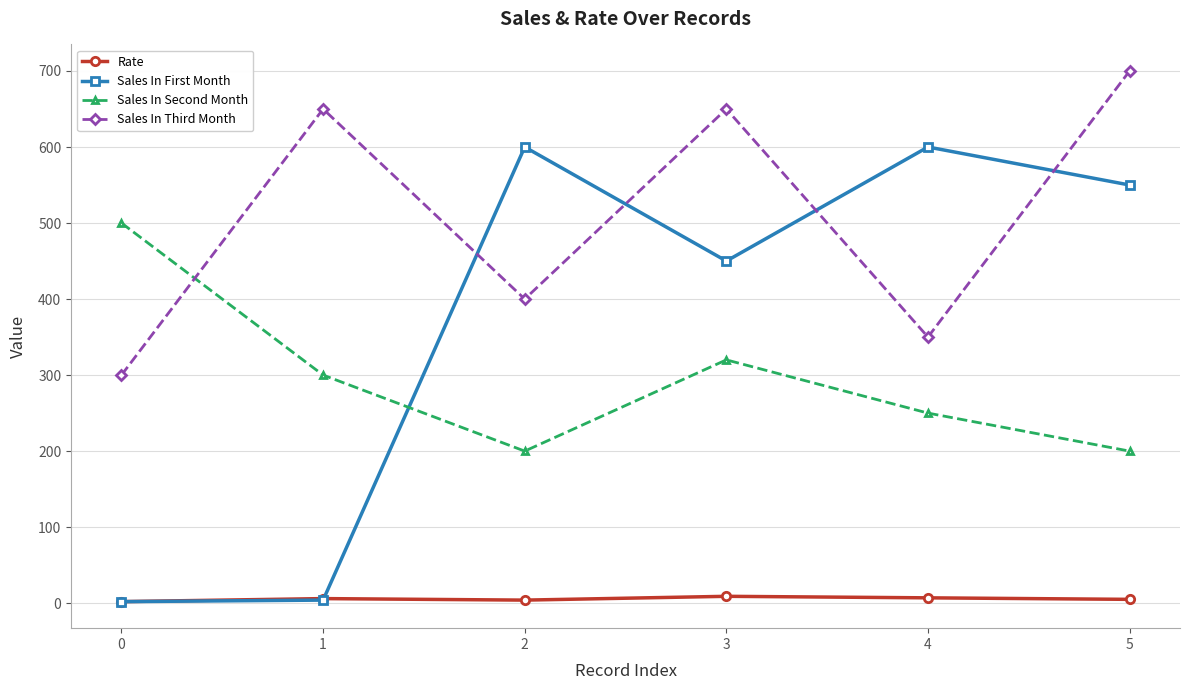

At which category is the sum across all series the highest?

5